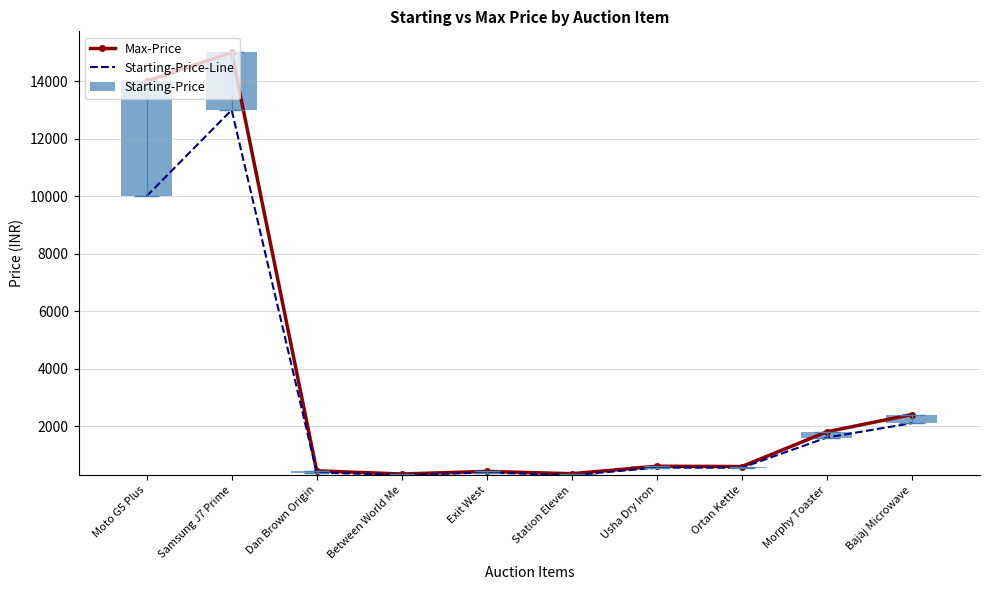

What is the label of the 9th bar from the right?

Samsung J7 Prime